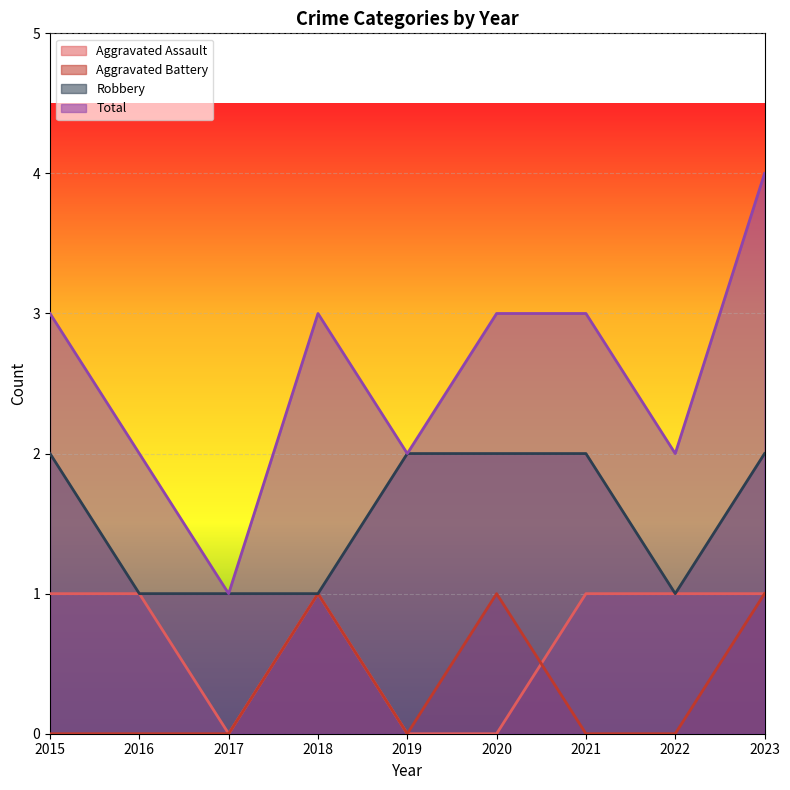

How many interior local valleys does the Robbery series have?

1